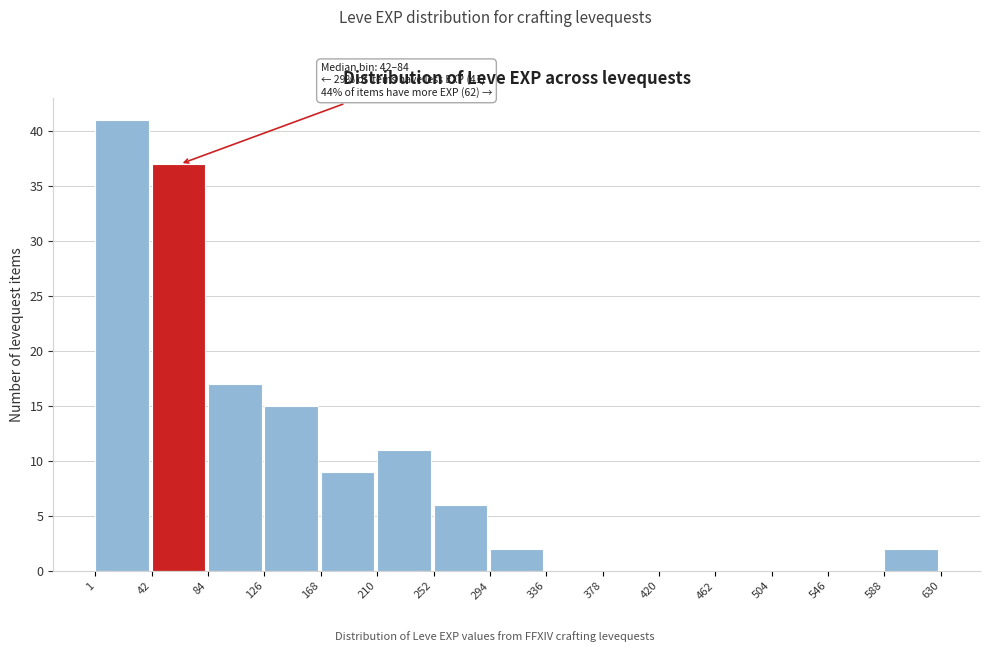

Which range on the x-axis has the tallest bar?

1 to 42